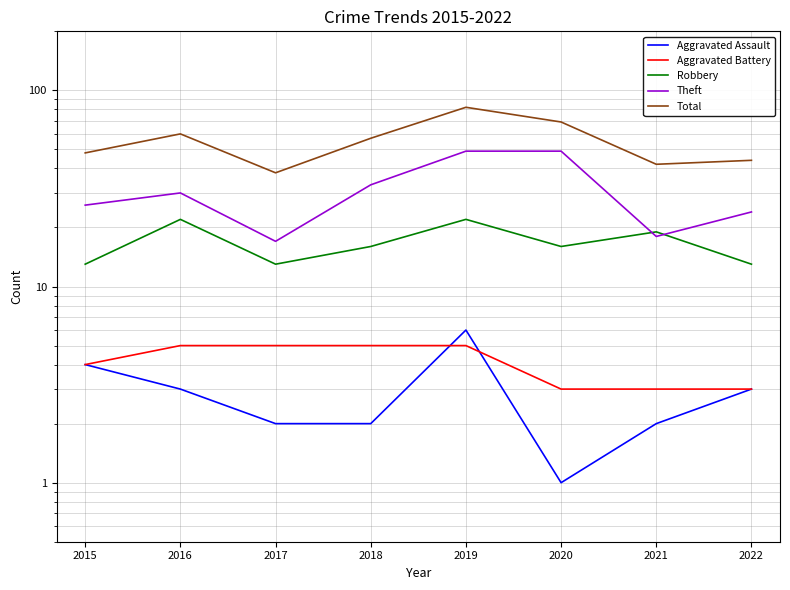

At how many categories does at least one series exceed 50?

4